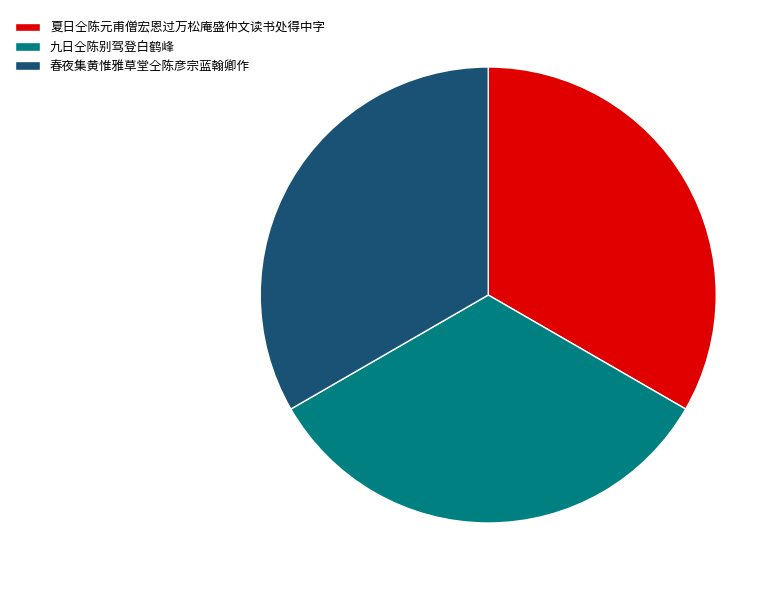

Combined, do 夏日仝陈元甫僧宏恩过万松庵盛仲文读书处得中字 and 春夜集黄惟雅草堂仝陈彦宗蓝翰卿作 account for over 50%?

Yes